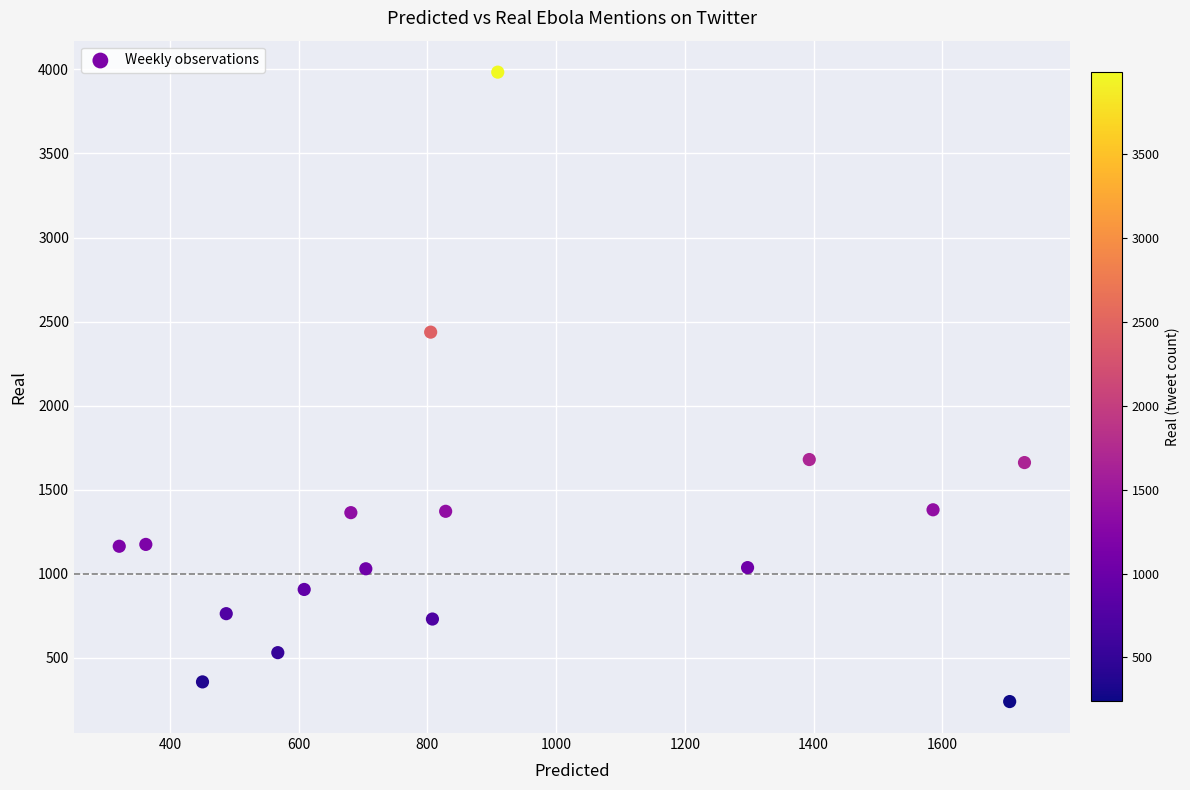

What is the range of Y values (max minus min)?

3745